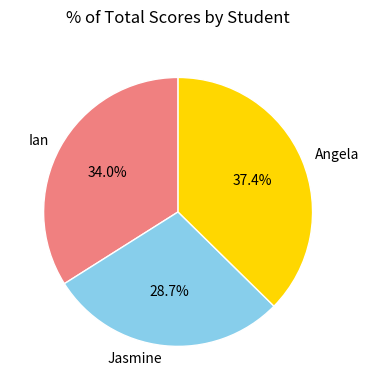

True or false: Angela accounts for 26% of the total.

False